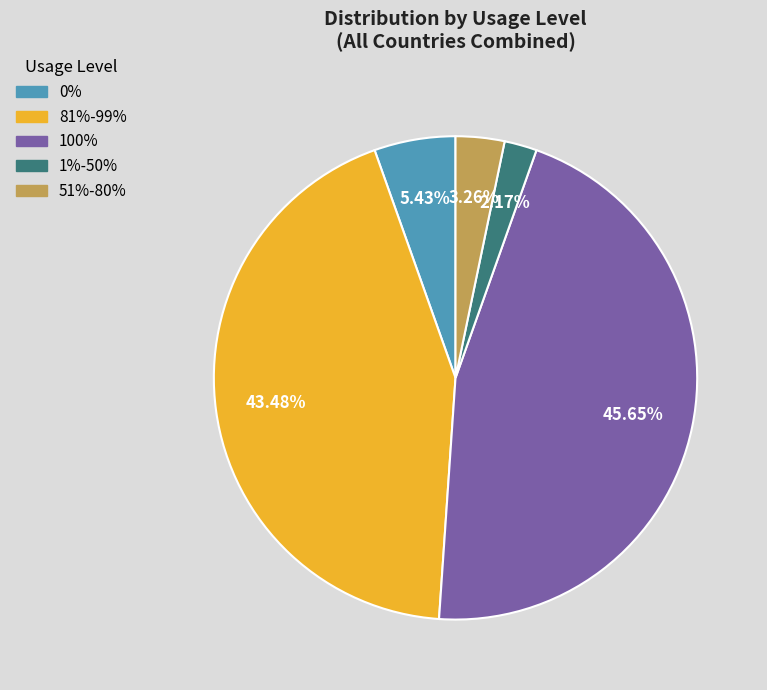

Is there any slice that represents more than half of the pie?

No